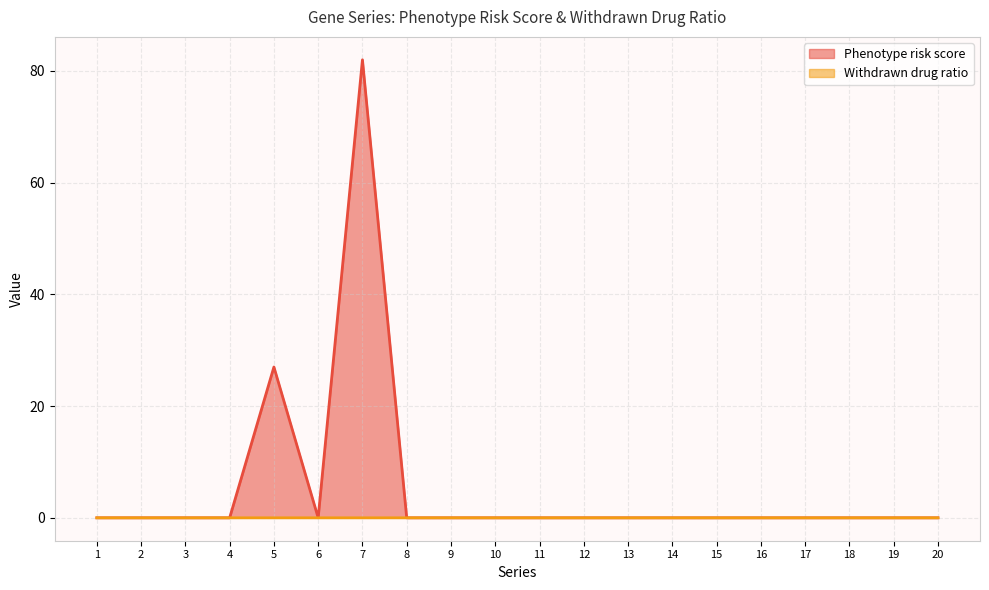

What is the sum of all Phenotype risk score values?

109.0